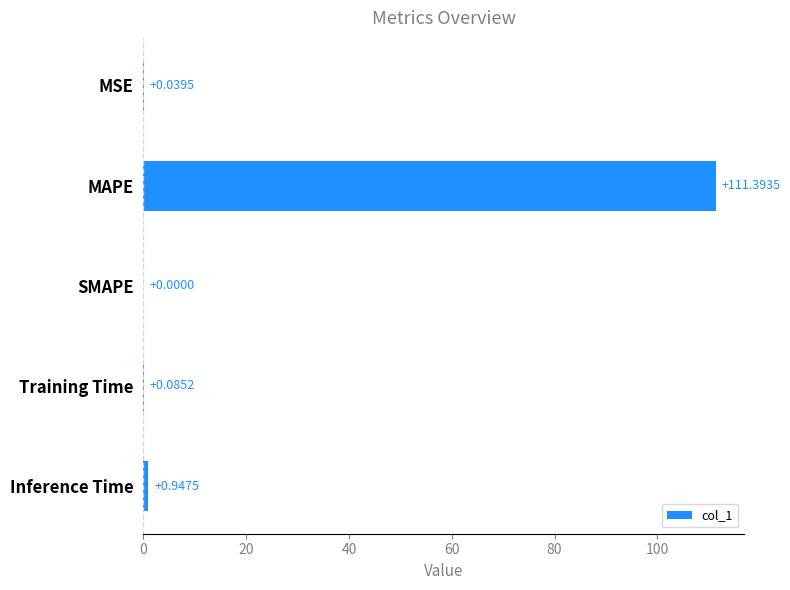

Which label corresponds to the largest value in the chart?

MAPE